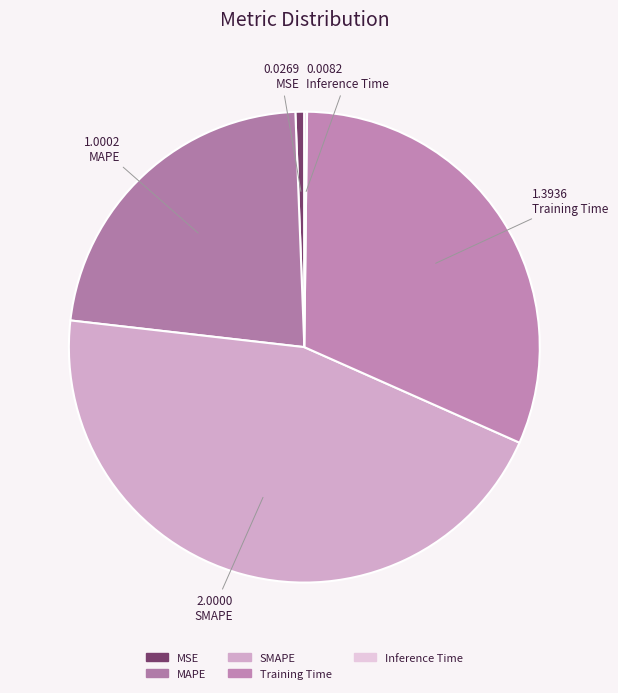

What percentage do MSE and MAPE together represent?

23.2%